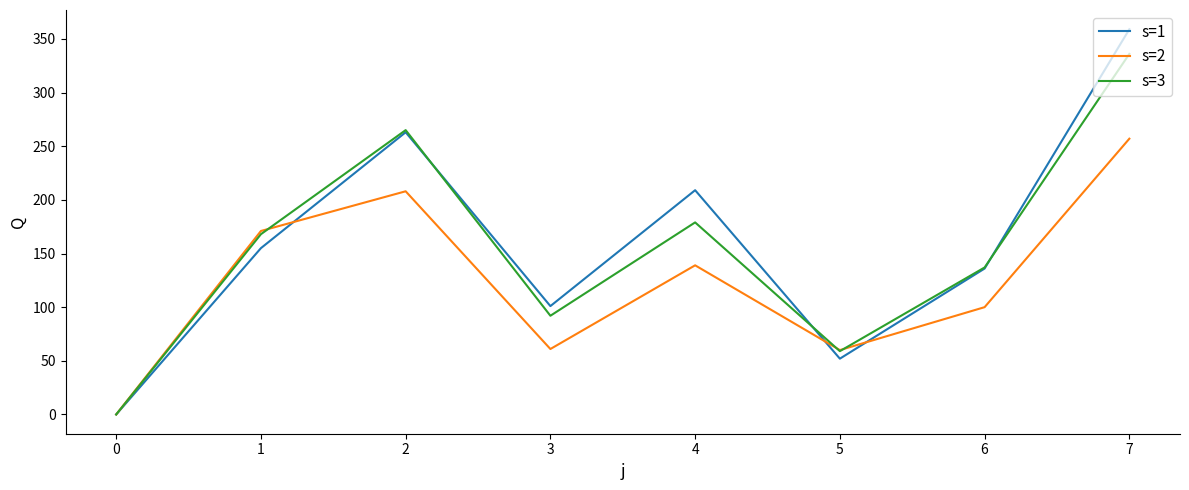

At how many categories does at least one series exceed 12?

7